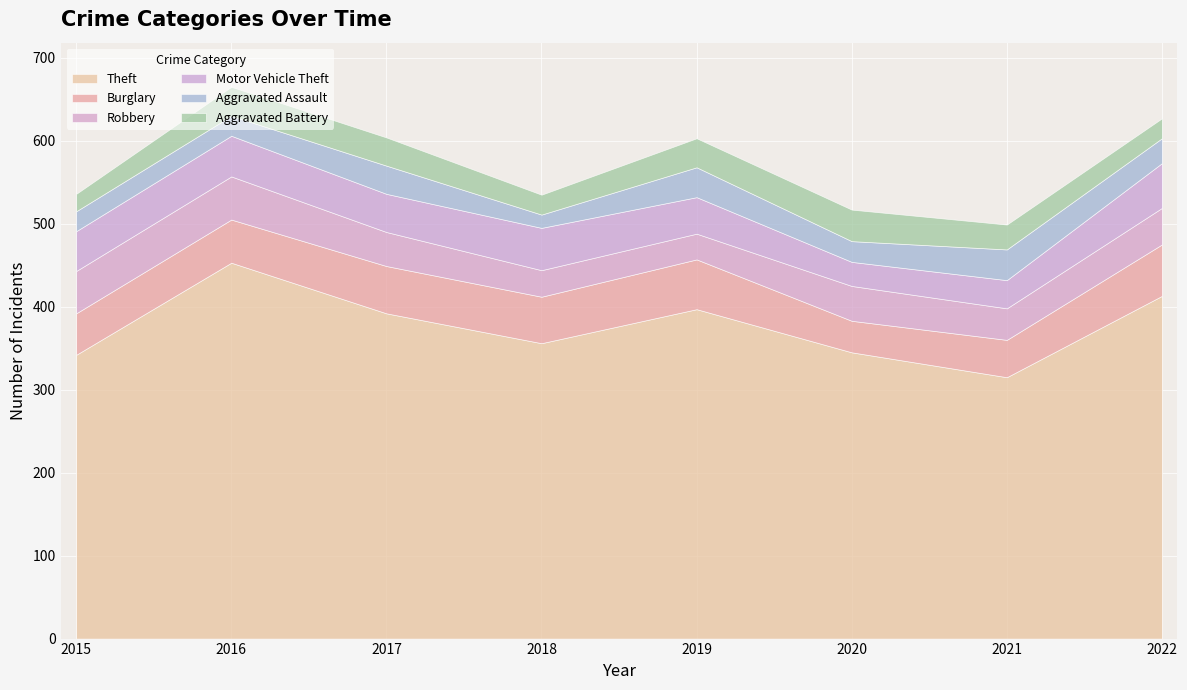

What is the approximate value of Aggravated Battery at 2022?

24